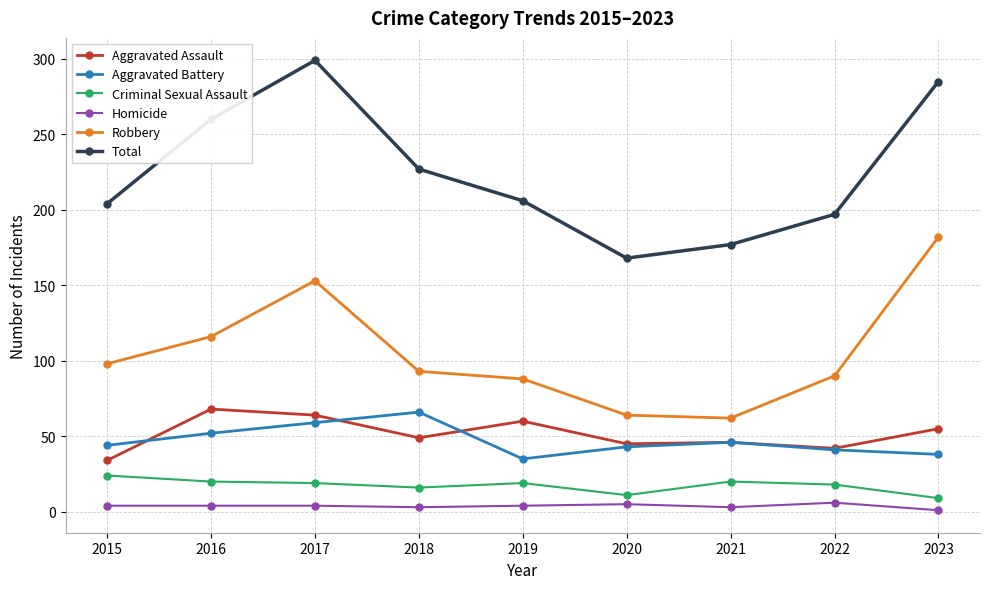

True or false: Criminal Sexual Assault and Homicide intersect in this chart.

False